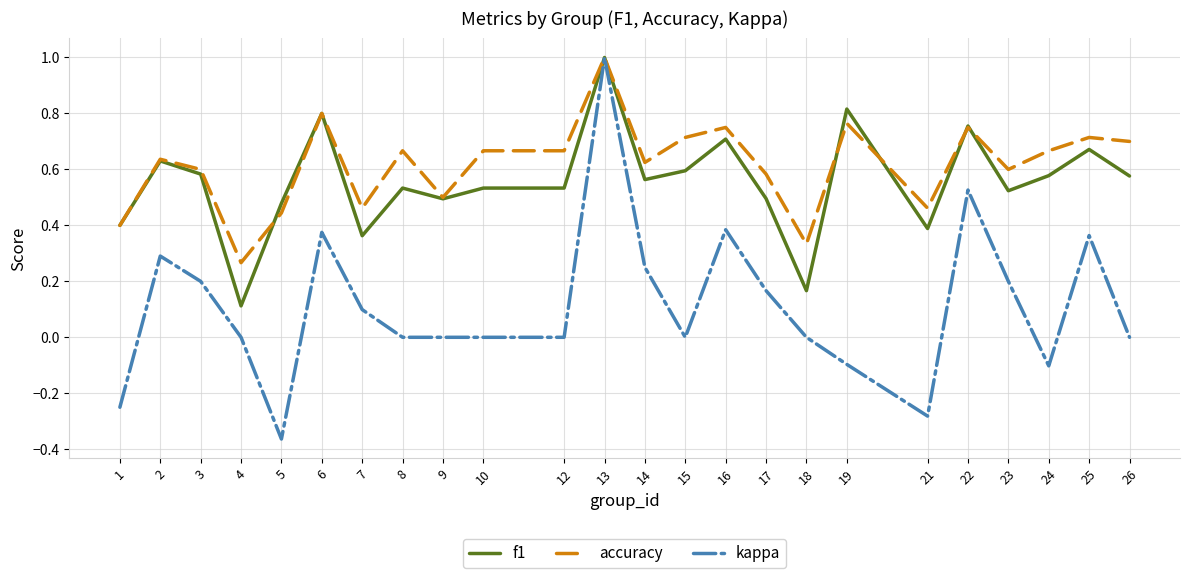

The accuracy series shows 0.4 at 5. True or false?

True